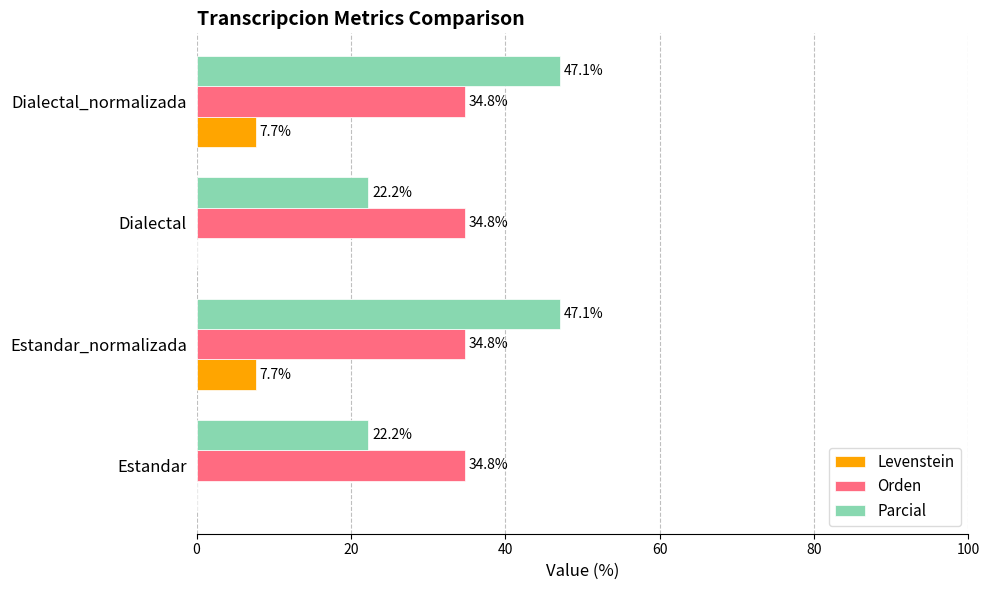

Which series changed the most between Estandar and Dialectal_normalizada?

Parcial